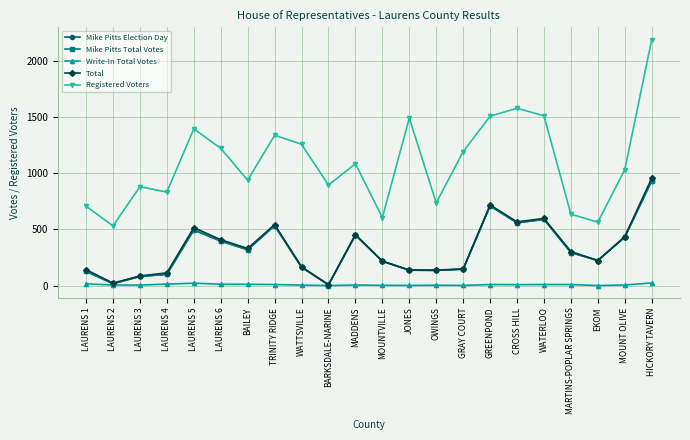

Is this an area chart (filled region under the line)?

No